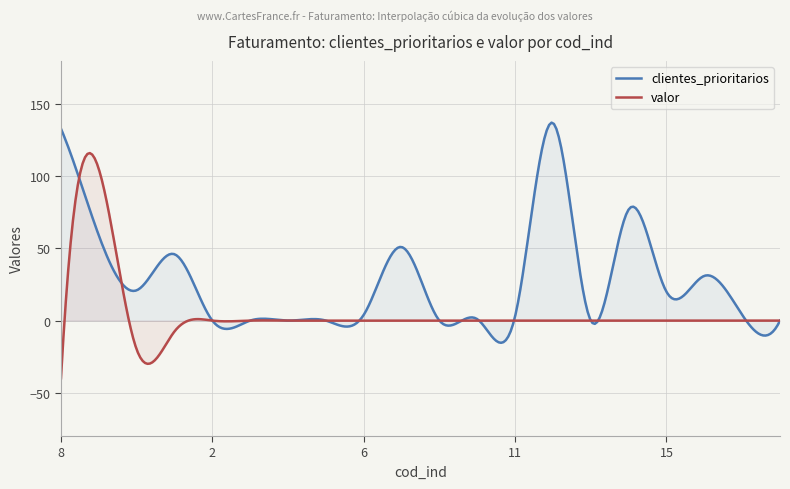

Rank the series at 7 from highest to lowest value.

clientes_prioritarios, valor